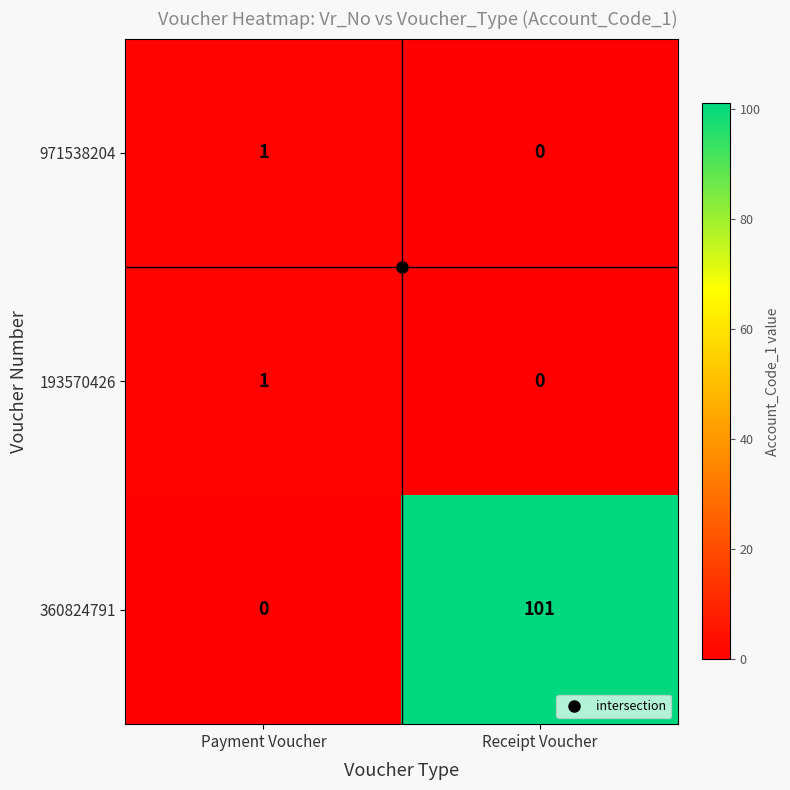

Which series changed the most between Payment Voucher and Receipt Voucher?

360824791